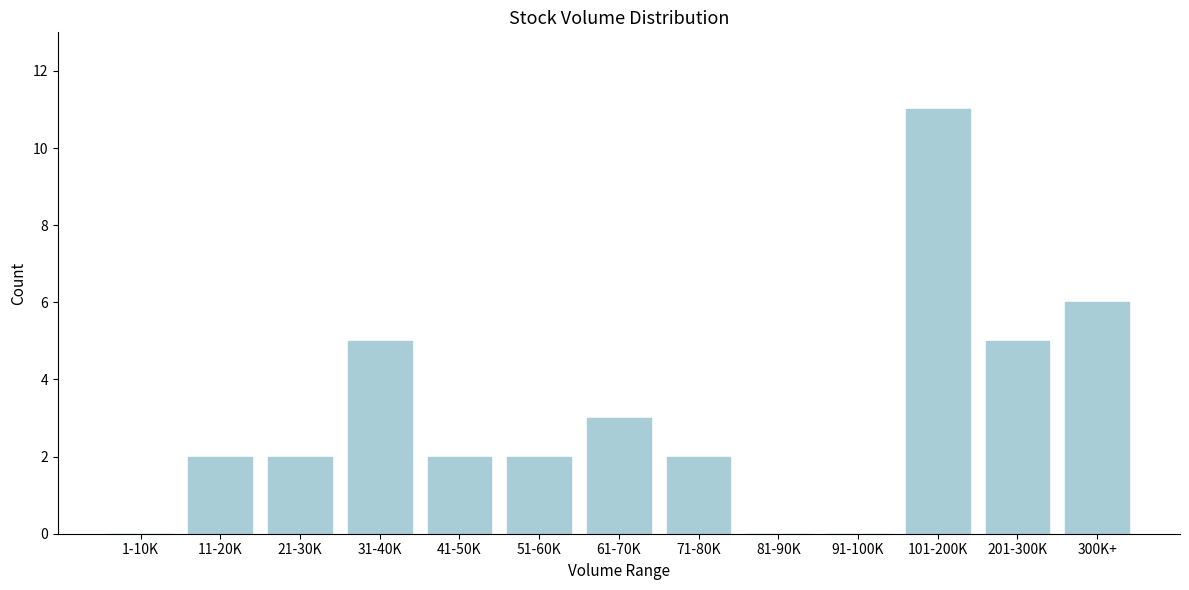

Reading left to right, transcribe all the data shown in this chart.

1-10K=0	11-20K=2	21-30K=2	31-40K=5	41-50K=2	51-60K=2	61-70K=3	71-80K=2	81-90K=0	91-100K=0	101-200K=11	201-300K=5	300K+=6